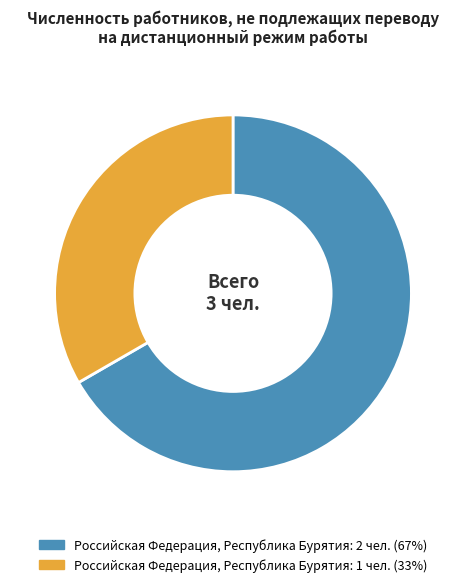

Does any single category account for the majority?

Yes